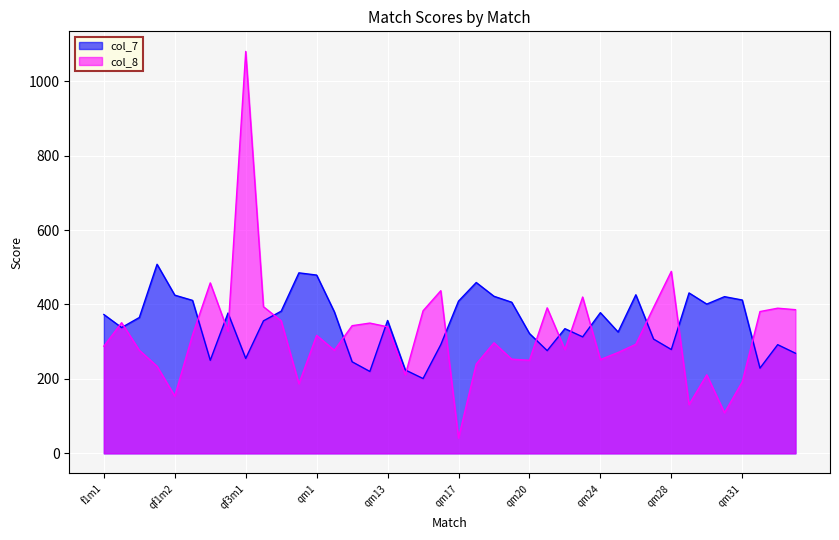

What is the total value across all series at qm29?

562